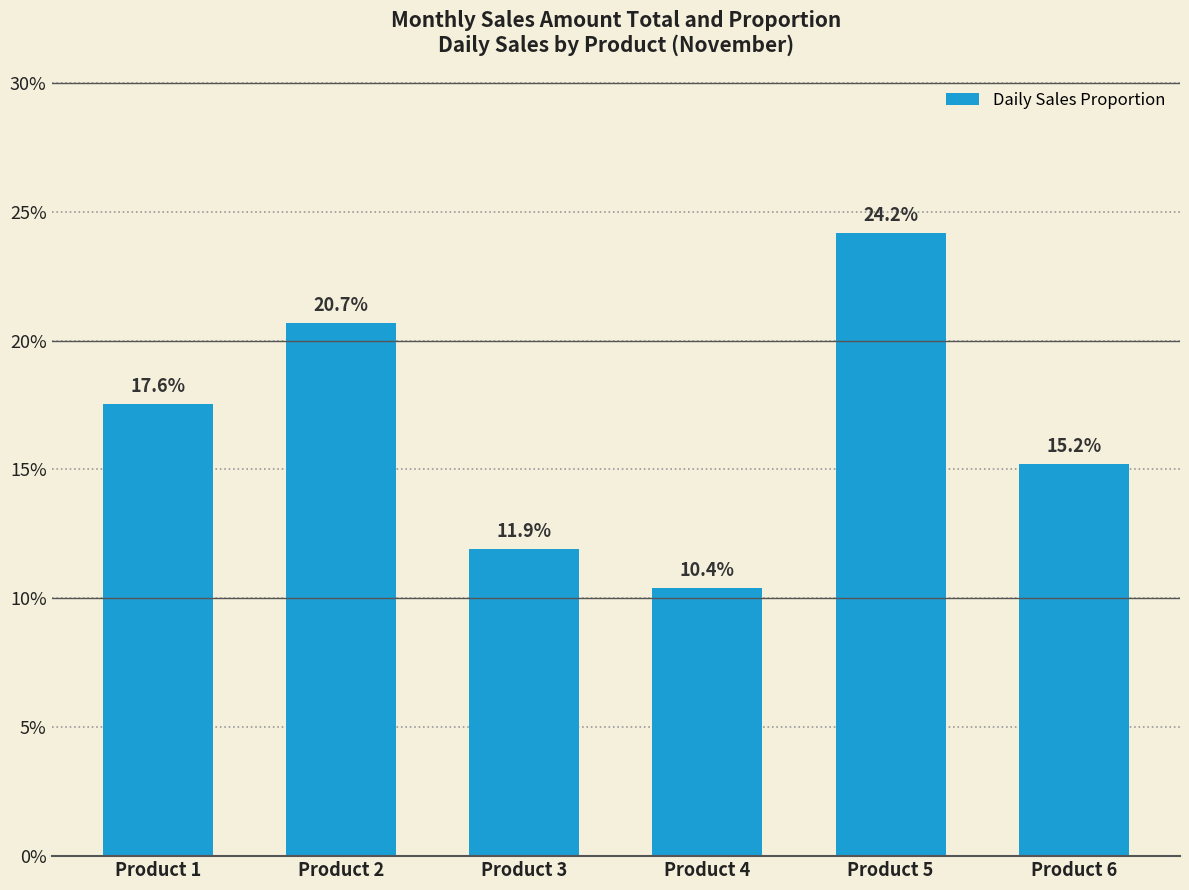

Reading right to left, what are all the values shown in this chart?

Product 6=0.2	Product 5=0.2	Product 4=0.1	Product 3=0.1	Product 2=0.2	Product 1=0.2